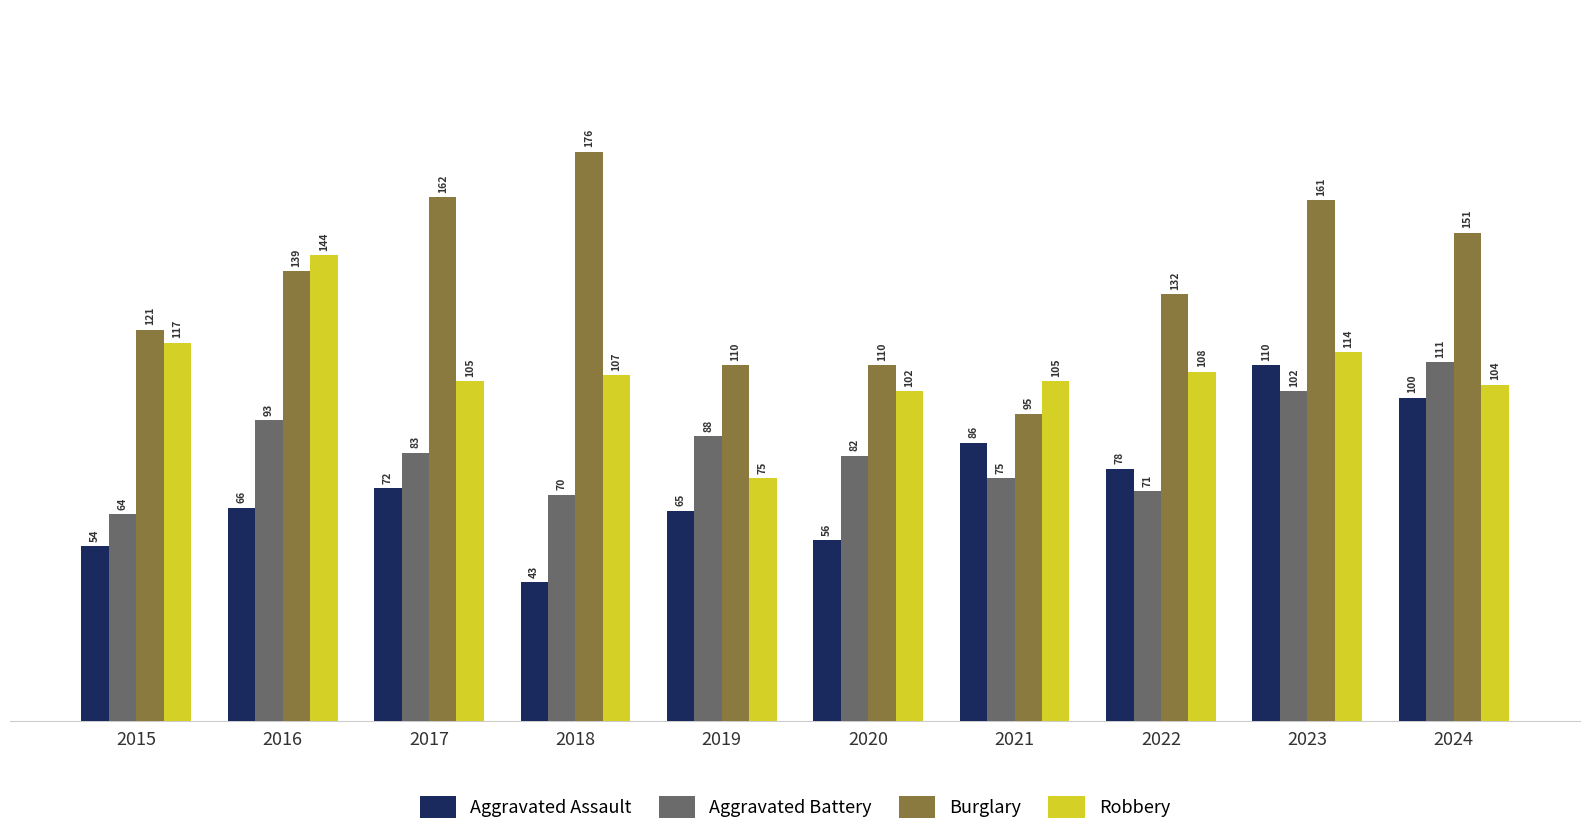

How many bars are there in total?

40